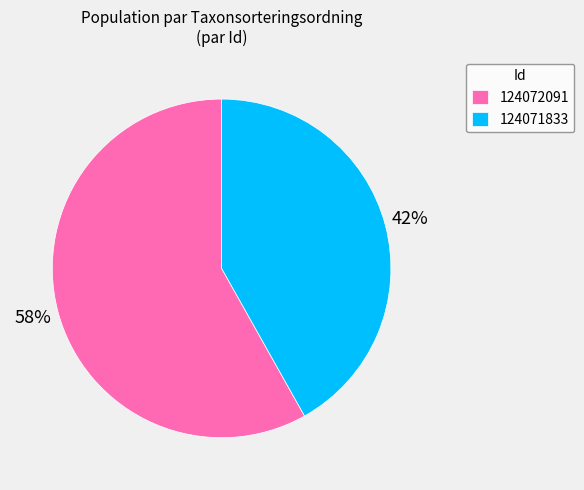

True or false: 124071833 accounts for 29% of the total.

False